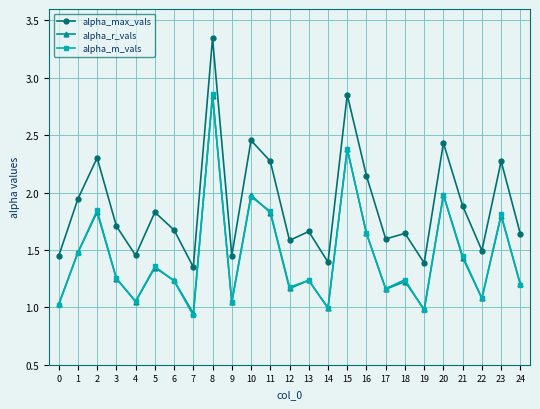

At which label does alpha_m_vals reach its peak?

8